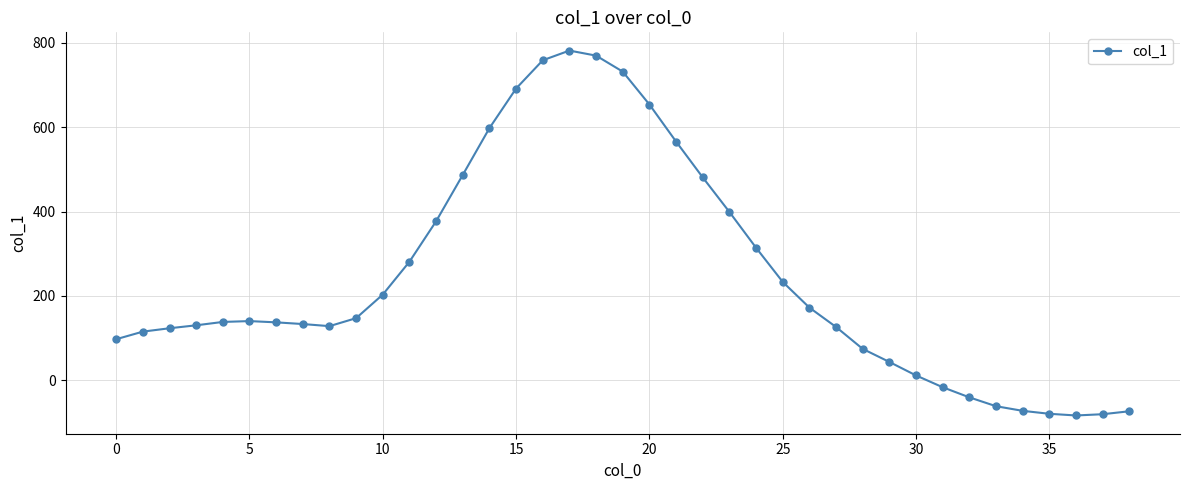

What is the value of the 34th point from the left?

-62